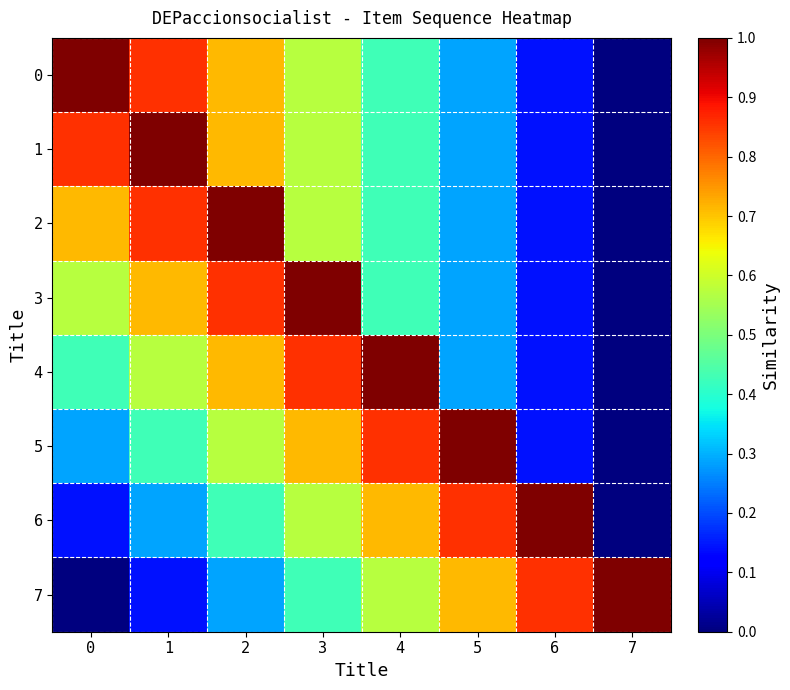

Reading left to right, list all the values displayed in this chart.

0: 0=1.0	1=0.9	2=0.7	3=0.6	4=0.4	5=0.3	6=0.1	7=0.0
1: 0=0.9	1=1.0	2=0.7	3=0.6	4=0.4	5=0.3	6=0.1	7=0.0
2: 0=0.7	1=0.9	2=1.0	3=0.6	4=0.4	5=0.3	6=0.1	7=0.0
3: 0=0.6	1=0.7	2=0.9	3=1.0	4=0.4	5=0.3	6=0.1	7=0.0
4: 0=0.4	1=0.6	2=0.7	3=0.9	4=1.0	5=0.3	6=0.1	7=0.0
5: 0=0.3	1=0.4	2=0.6	3=0.7	4=0.9	5=1.0	6=0.1	7=0.0
6: 0=0.1	1=0.3	2=0.4	3=0.6	4=0.7	5=0.9	6=1.0	7=0.0
7: 0=0.0	1=0.1	2=0.3	3=0.4	4=0.6	5=0.7	6=0.9	7=1.0